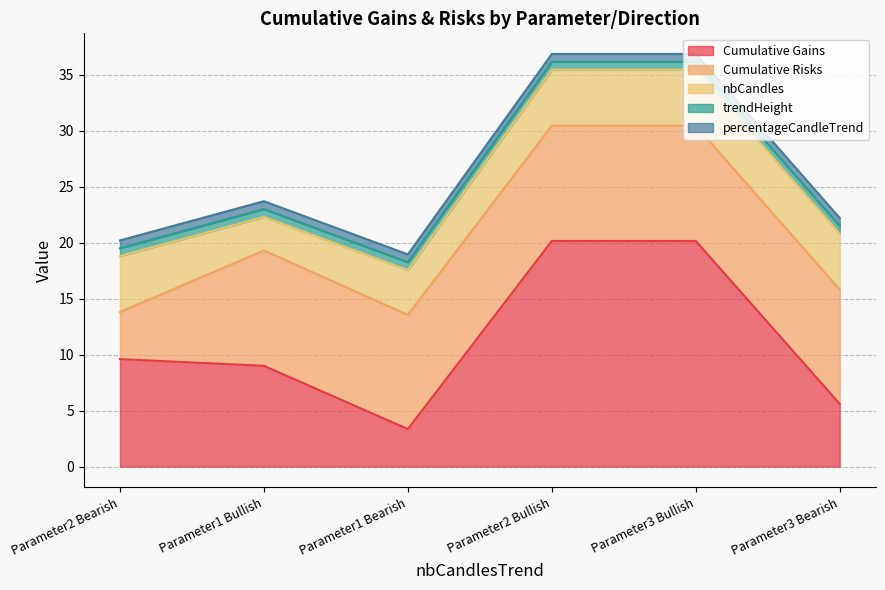

What is the maximum value for Cumulative Gains?

20.2